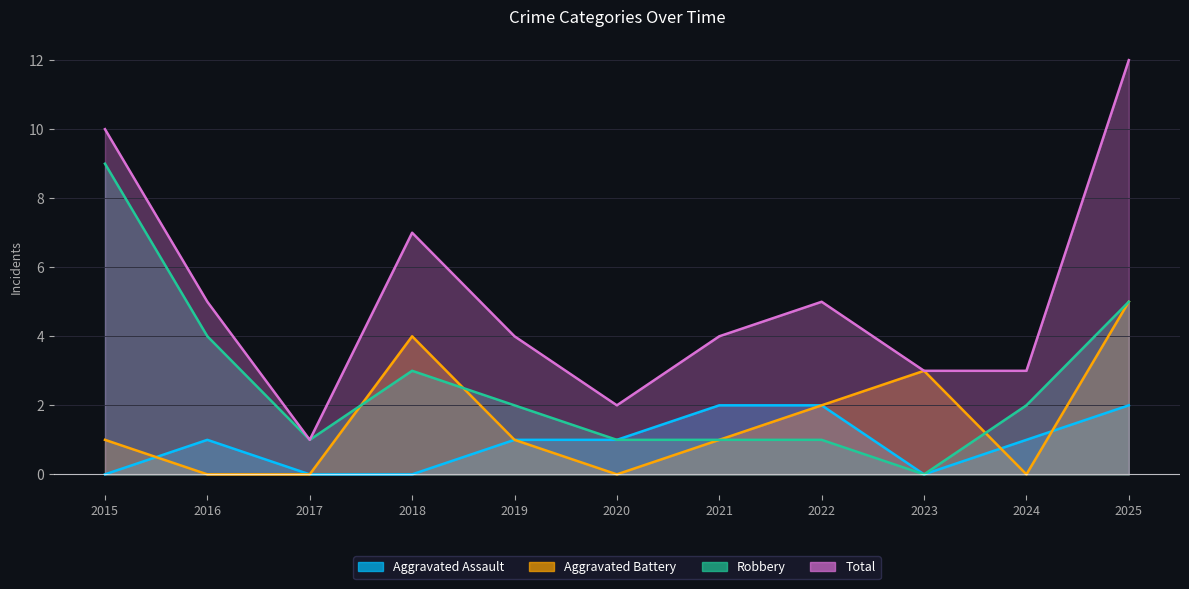

What are all the series names shown in the legend?

Aggravated Assault, Aggravated Battery, Robbery, Total